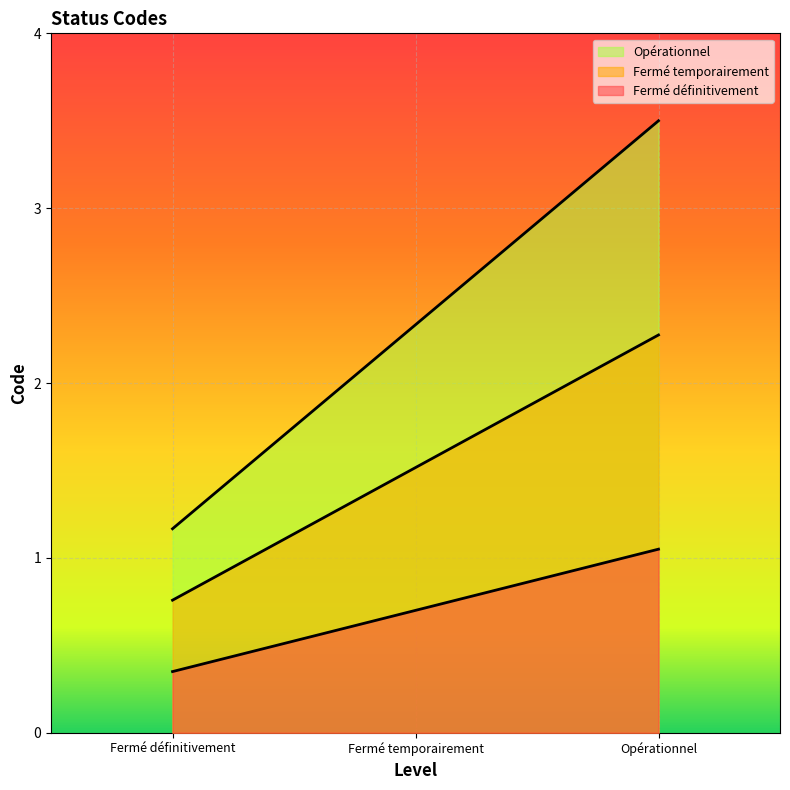

Does the chart display data point markers on the line(s)?

No